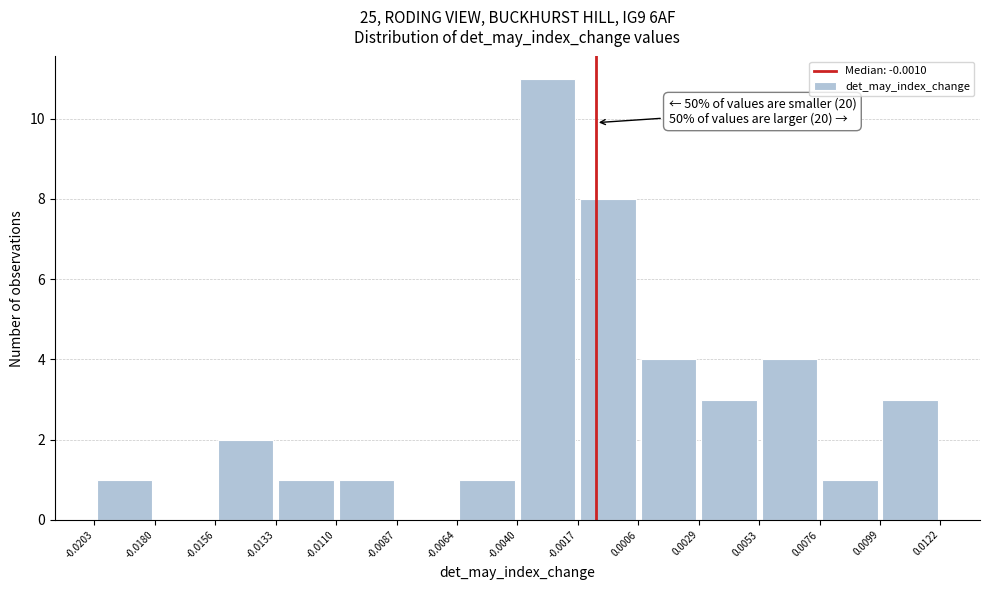

Which range on the x-axis has the tallest bar?

-0.0040 to -0.0017